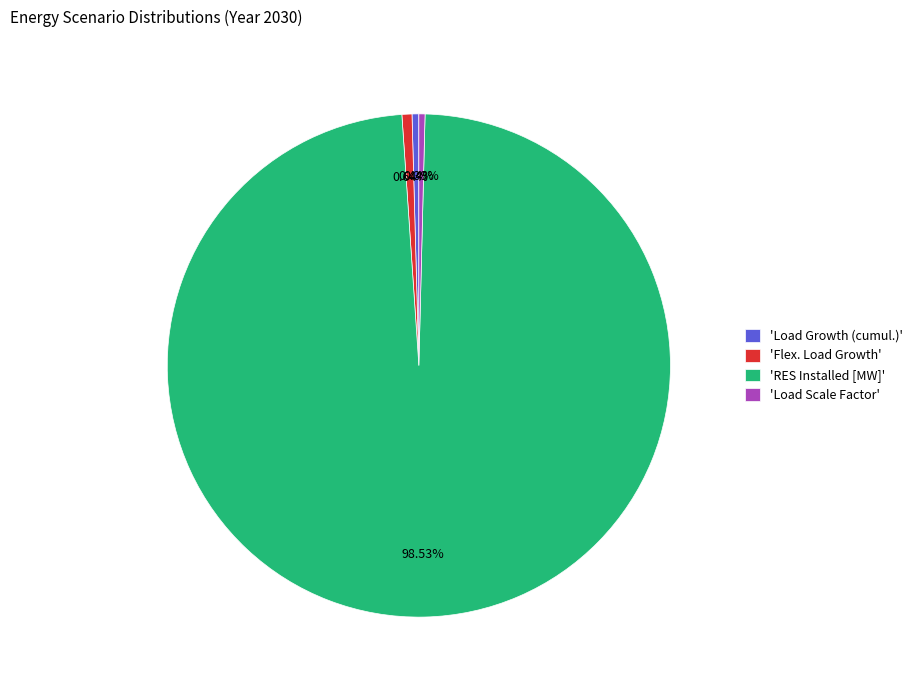

Which category has the biggest portion of the pie?

'RES Installed [MW]'